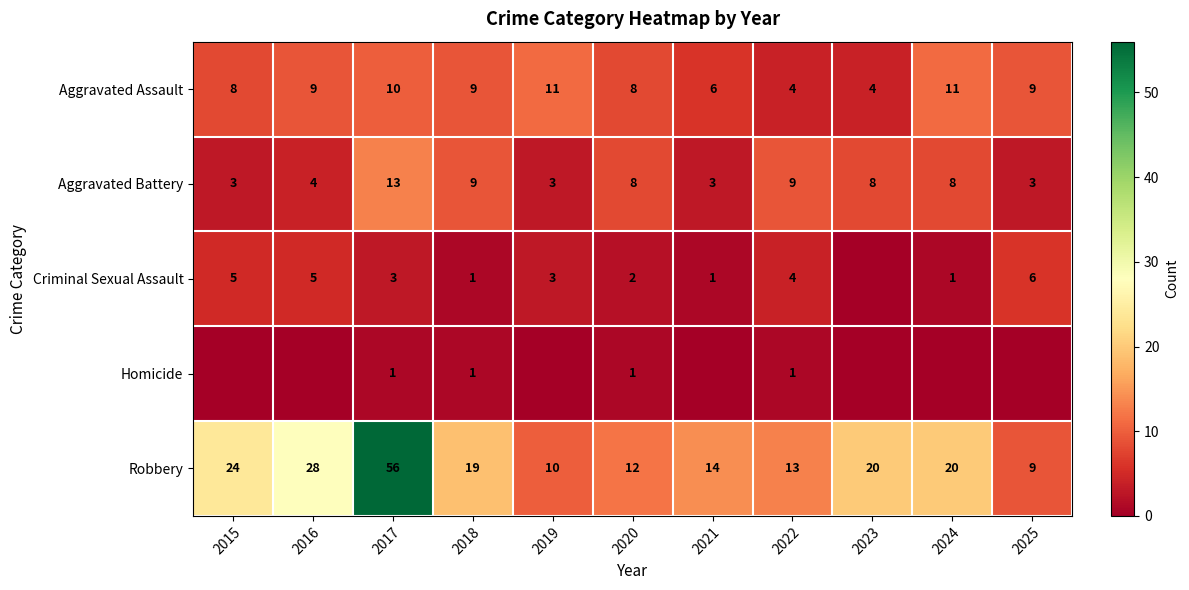

How many series are shown in this chart?

5